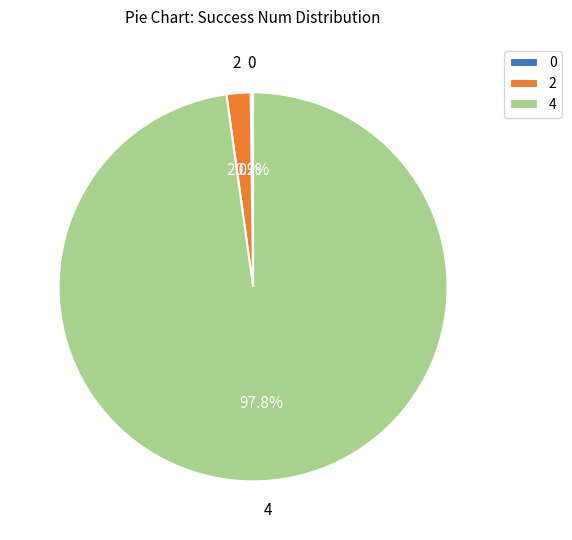

Which slice is the largest?

4